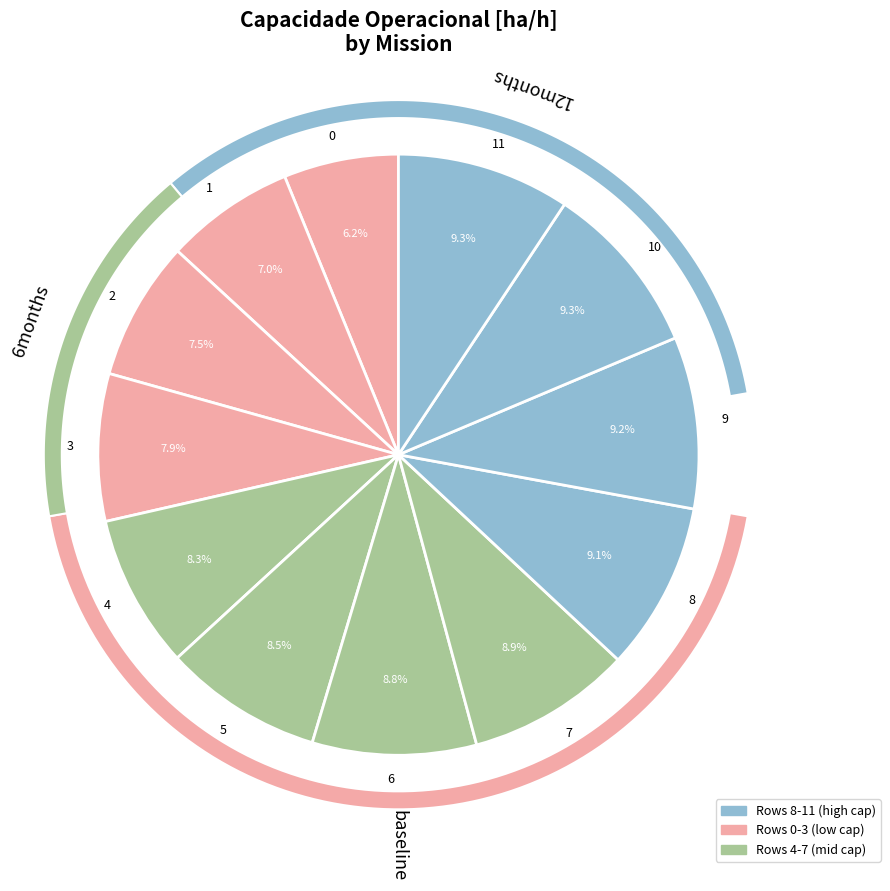

What percentage is the 6 slice, to the nearest percent?

9%